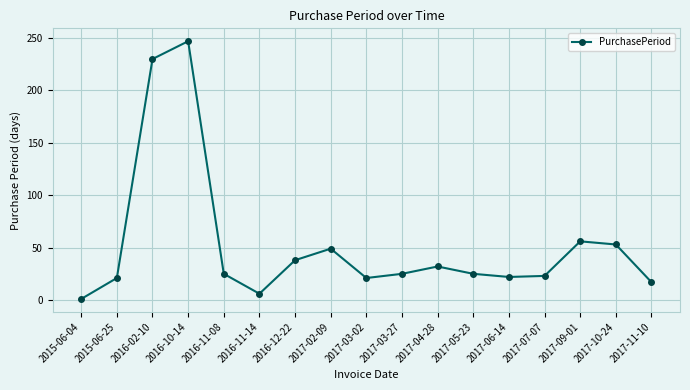

Approximately how many times larger is the value at 2017-07-07 compared to 2017-05-23?

0.9